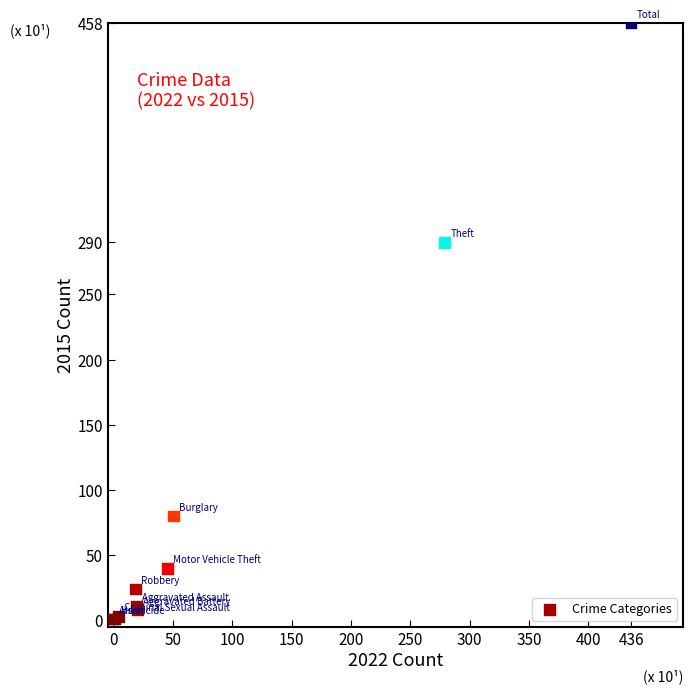

What Y value in the scatter plot is closest to 229?

290